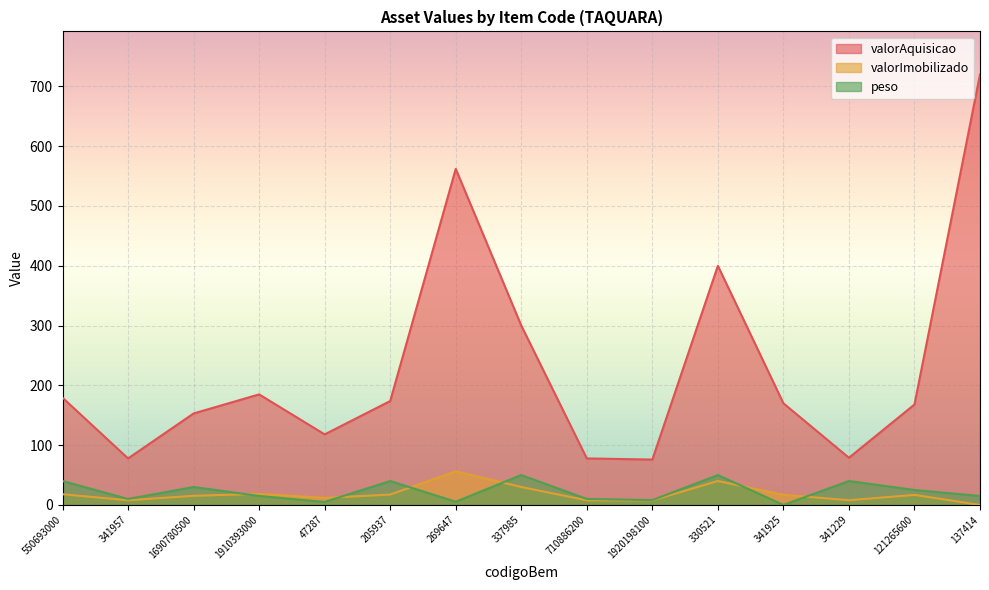

What is the sum of the valorImobilizado values at 341229 and 341957?

15.7